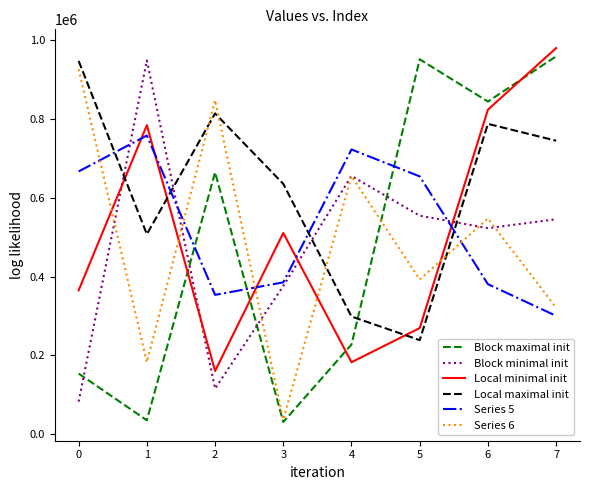

Which series has the largest total across all categories?

Local maximal init